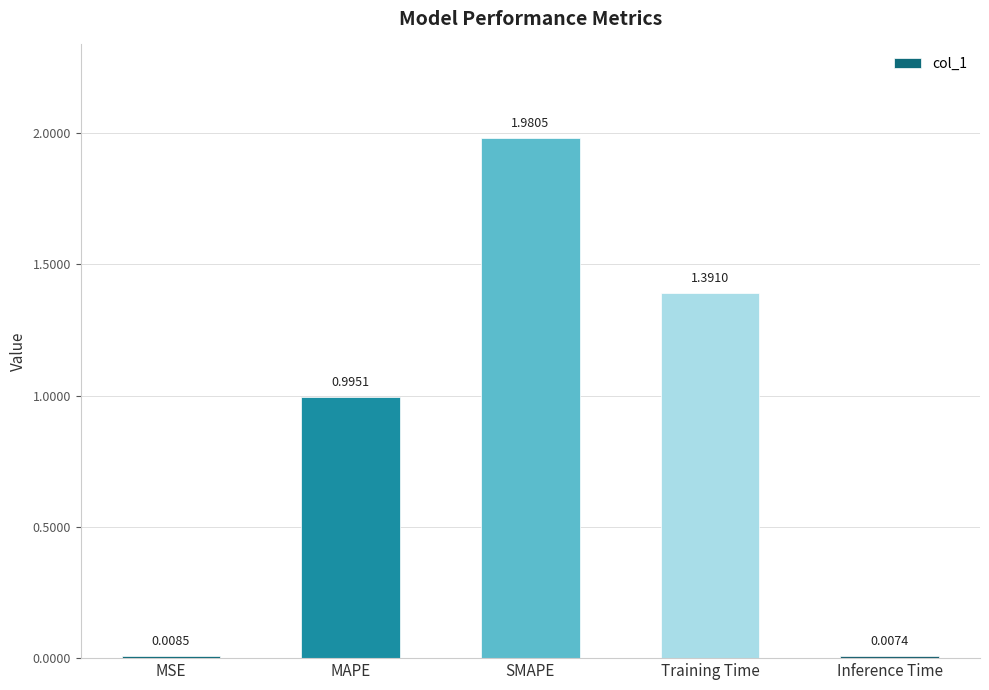

At which category does the chart reach its minimum across all series?

Inference Time